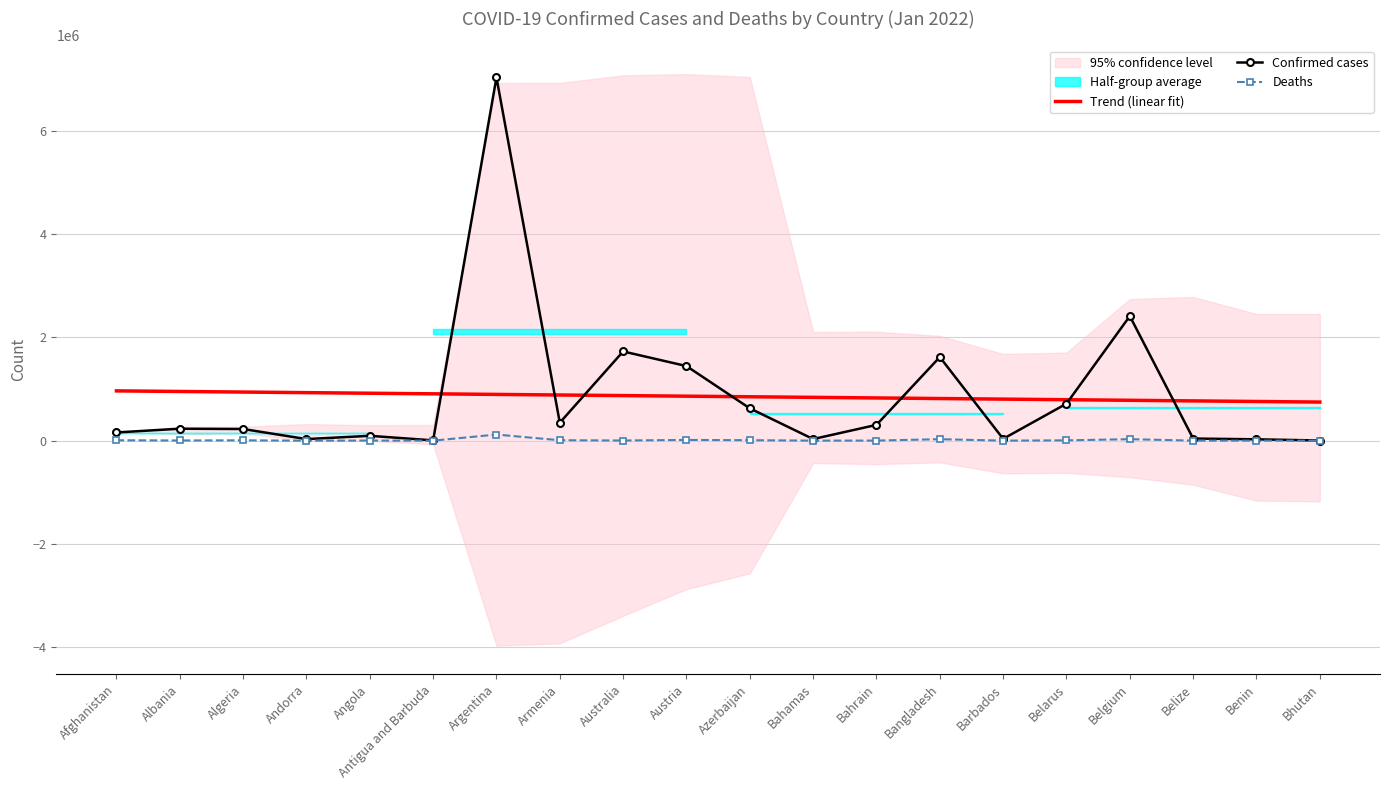

The Deaths series shows 9290.1 at Belgium. True or false?

False